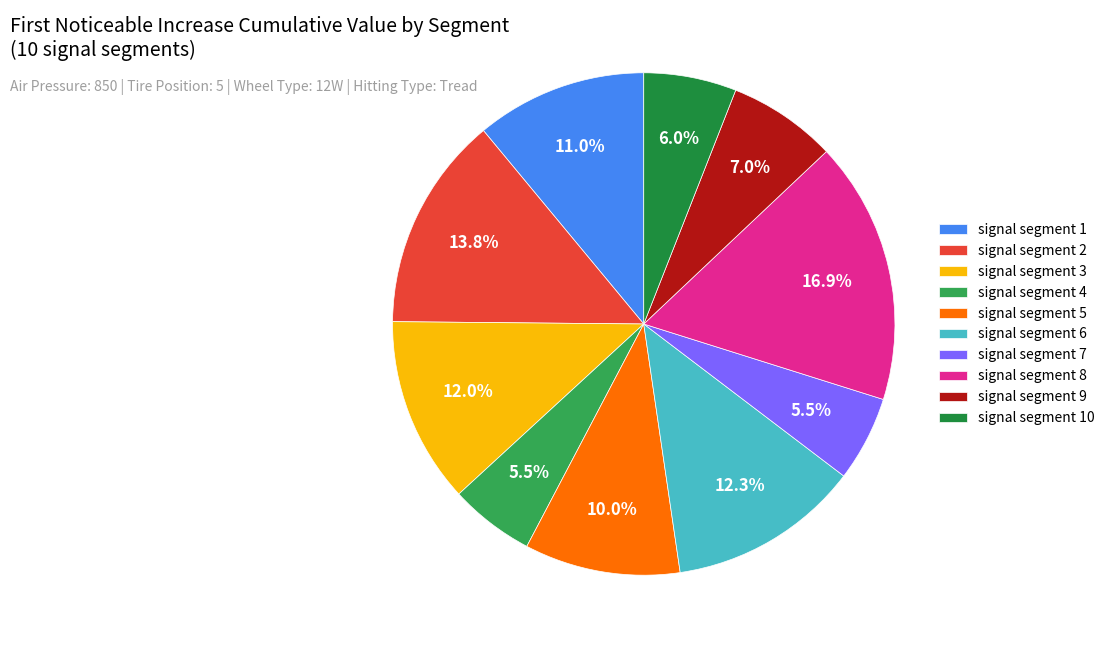

To the nearest percent, what percentage of the pie is signal segment 3?

12%